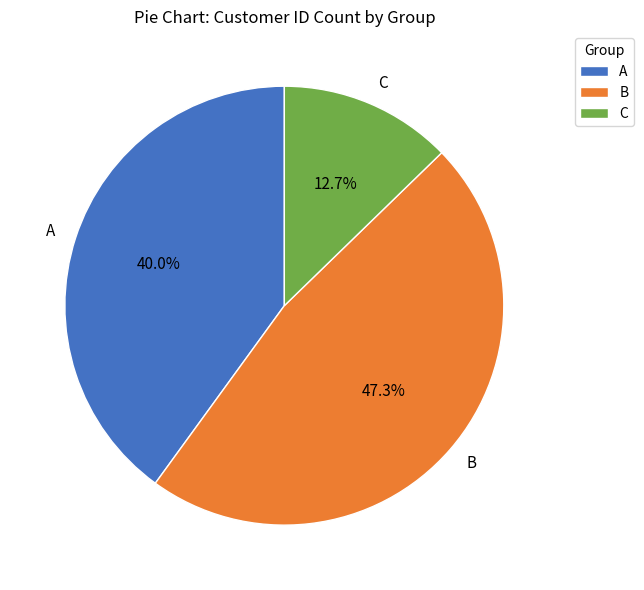

Is there a majority slice in this chart?

No